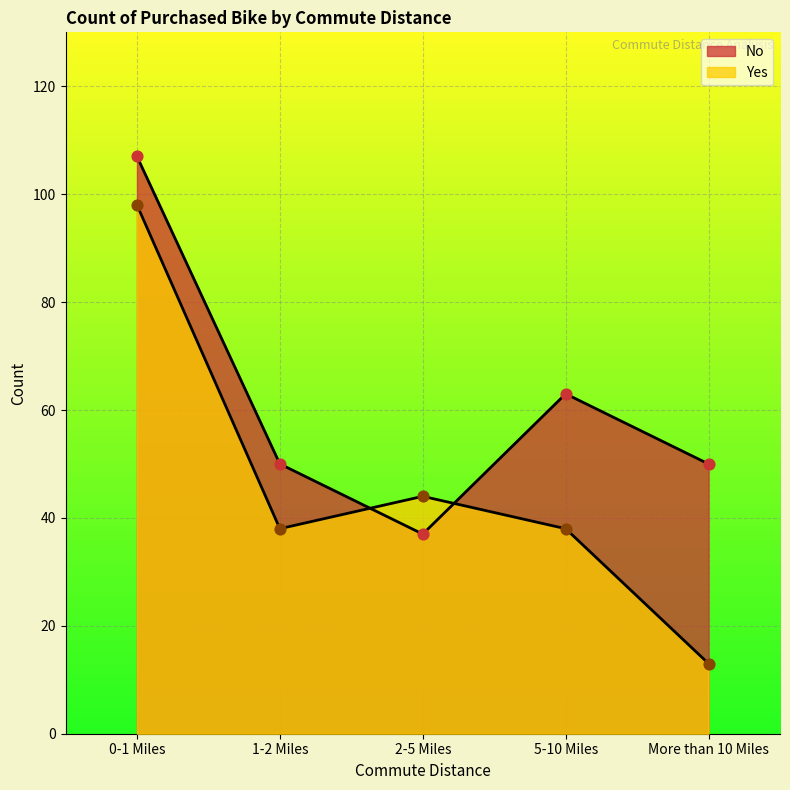

What are all the series names shown in the legend?

No, Yes